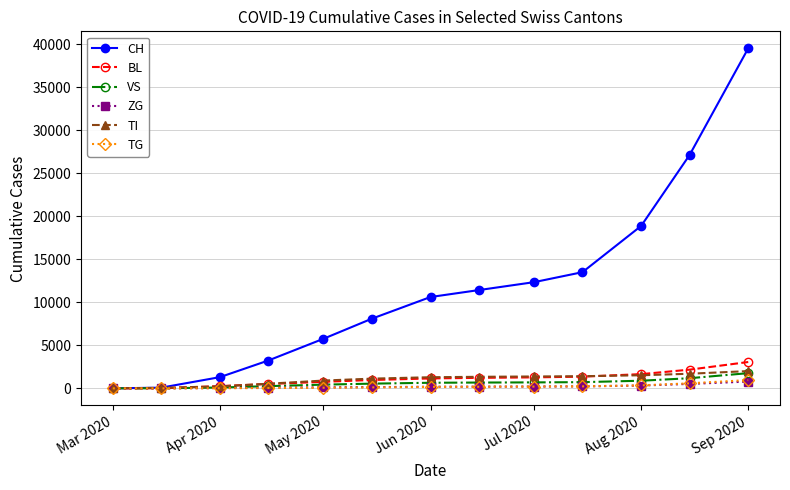

How many series are shown in this chart?

6